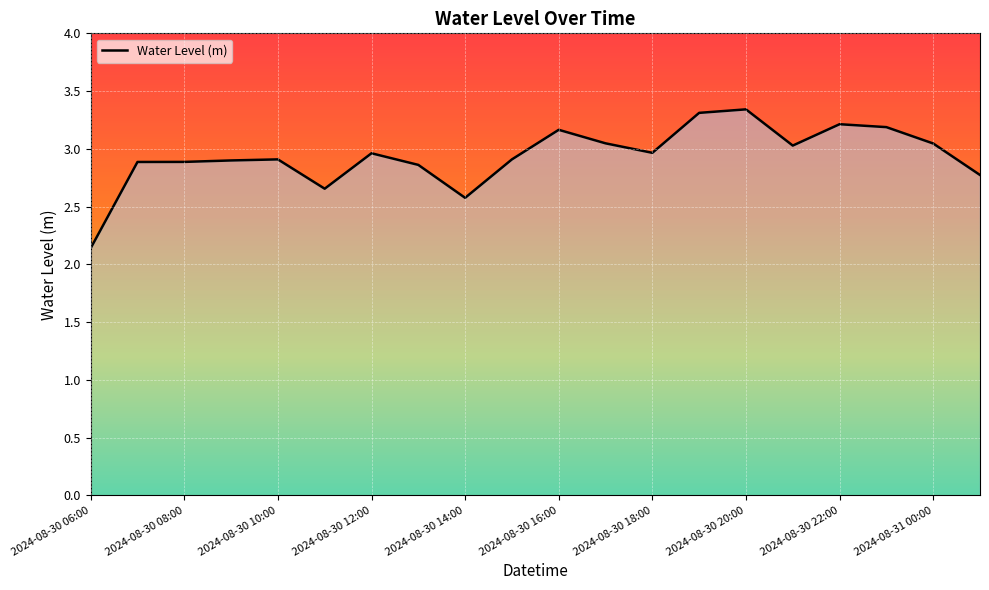

Does the chart display data point markers on the line(s)?

No